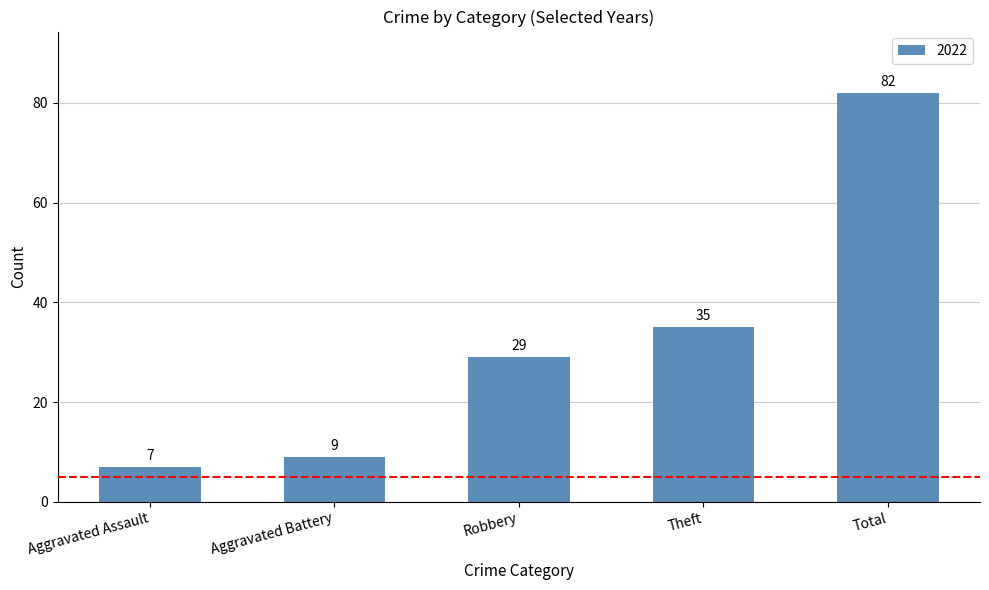

Rank the categories by value from lowest to highest.

Aggravated Assault, Aggravated Battery, Robbery, Theft, Total